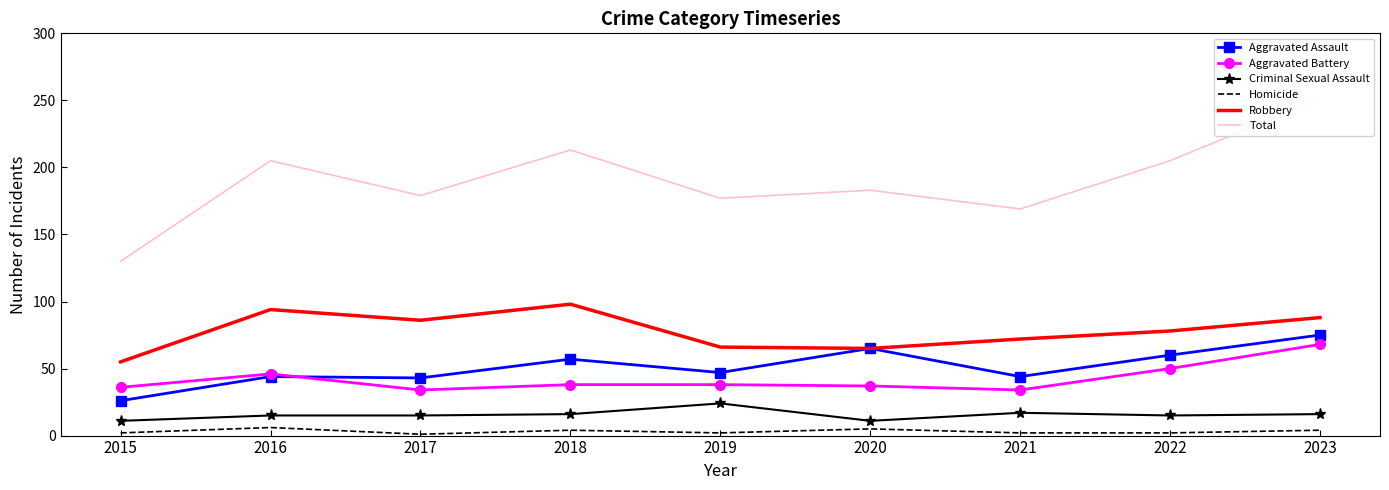

Which series has the largest range (max minus min)?

Total